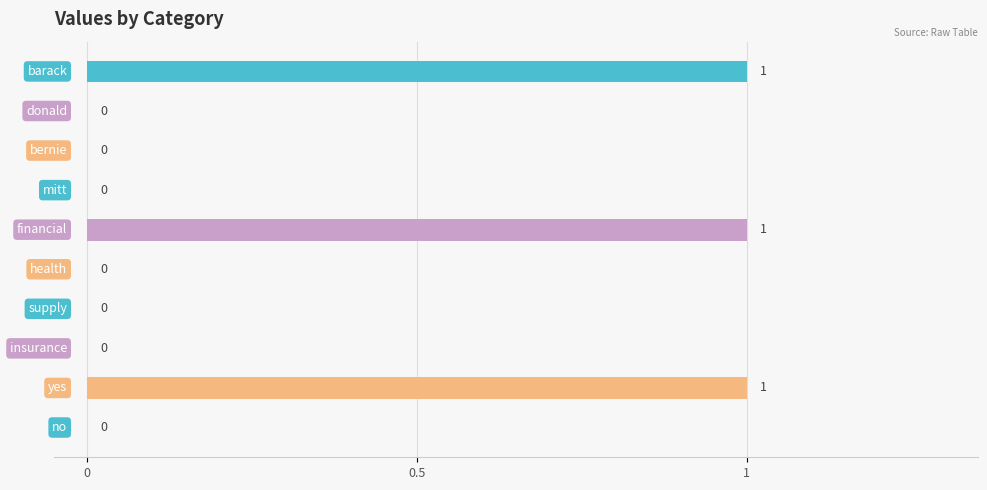

What is the sum of all values?

3